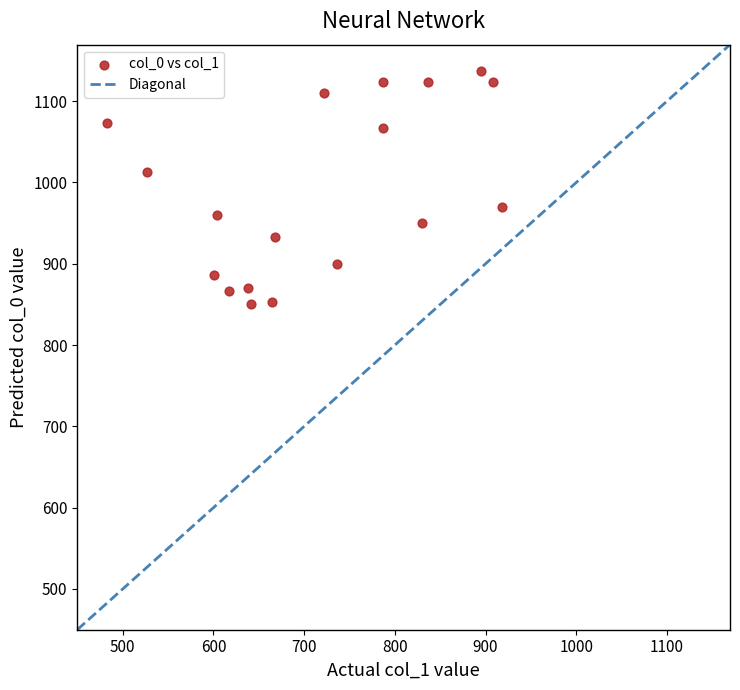

What is the range of X values (max minus min)?

435.4